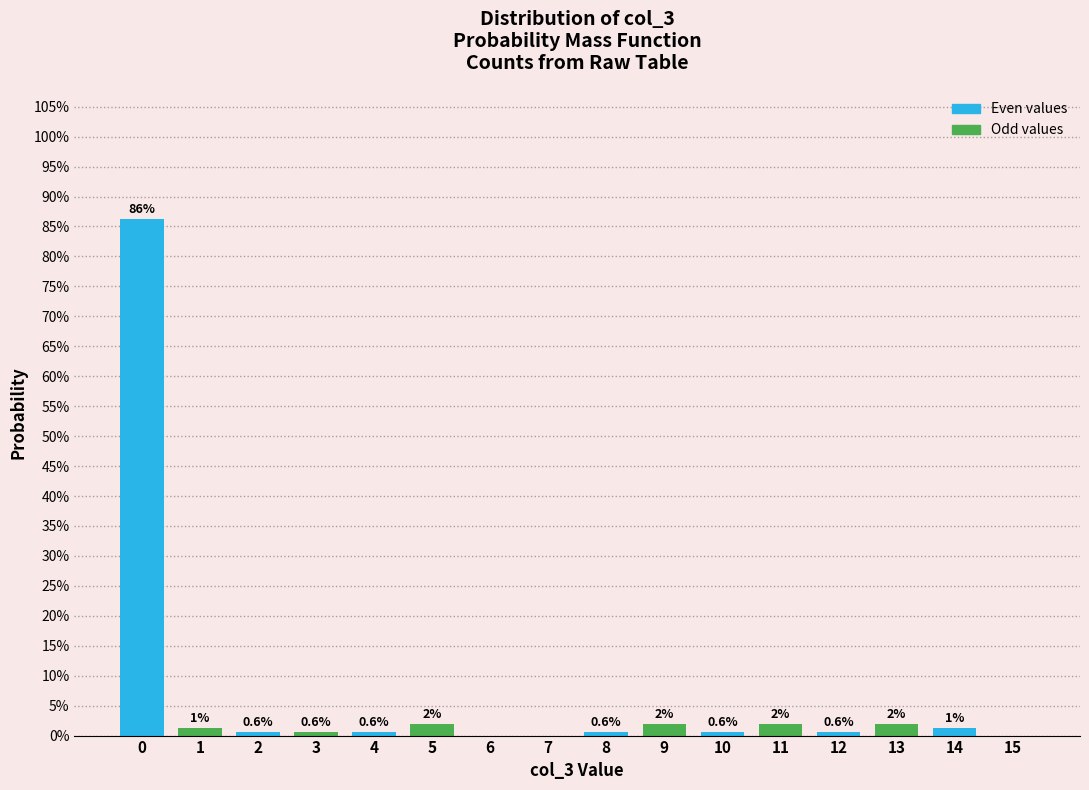

Are the bars horizontal?

No